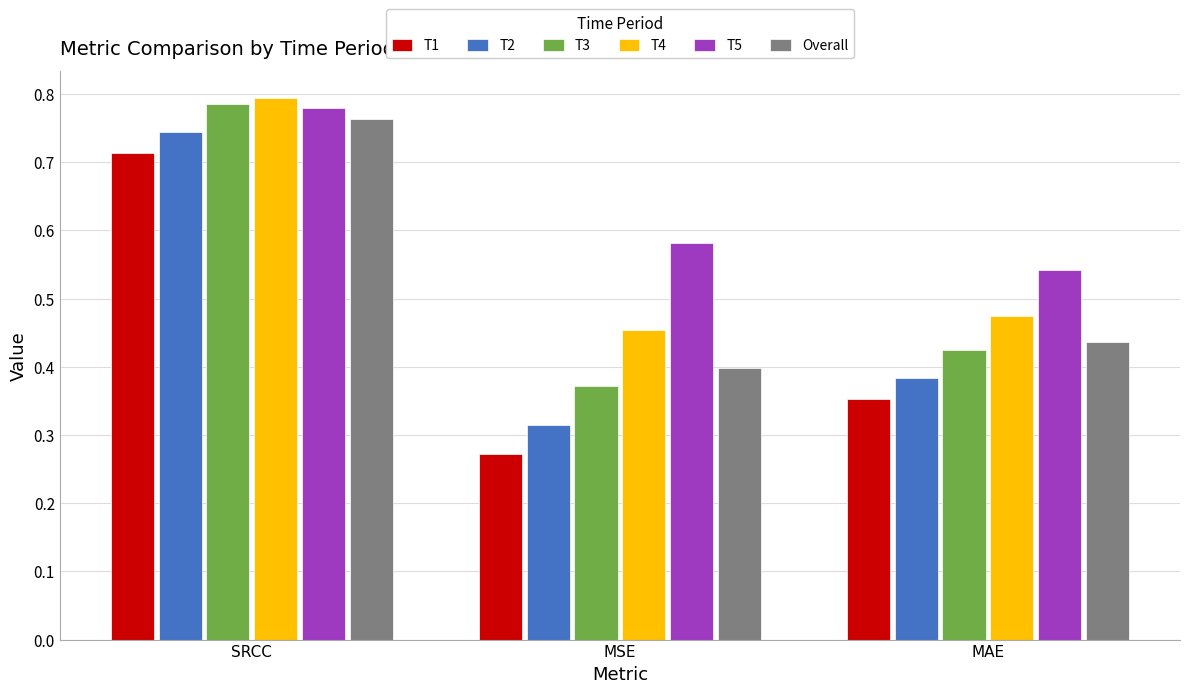

Is it true that T3 equals 1.3 at SRCC?

False